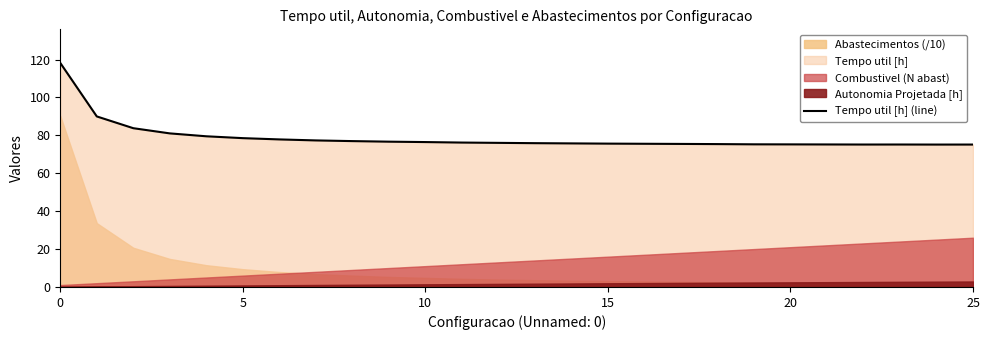

What is the maximum value for Tempo util [h] (line)?

118.2